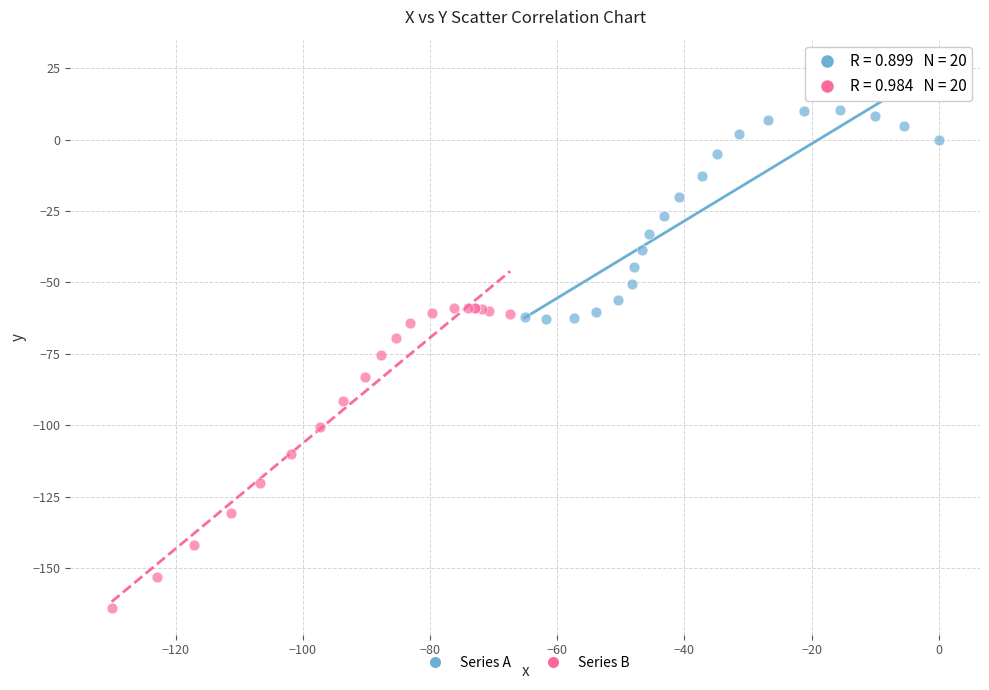

What are all the series names shown in the legend?

Series A, Series B